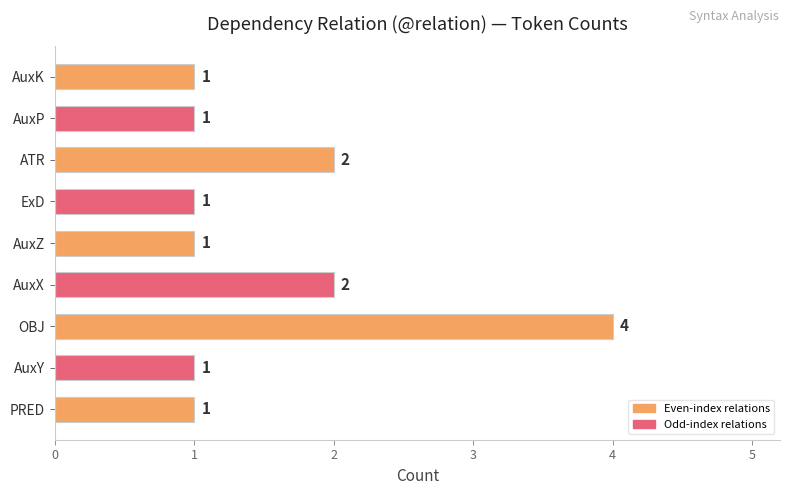

How many values are between 1 and 2?

8